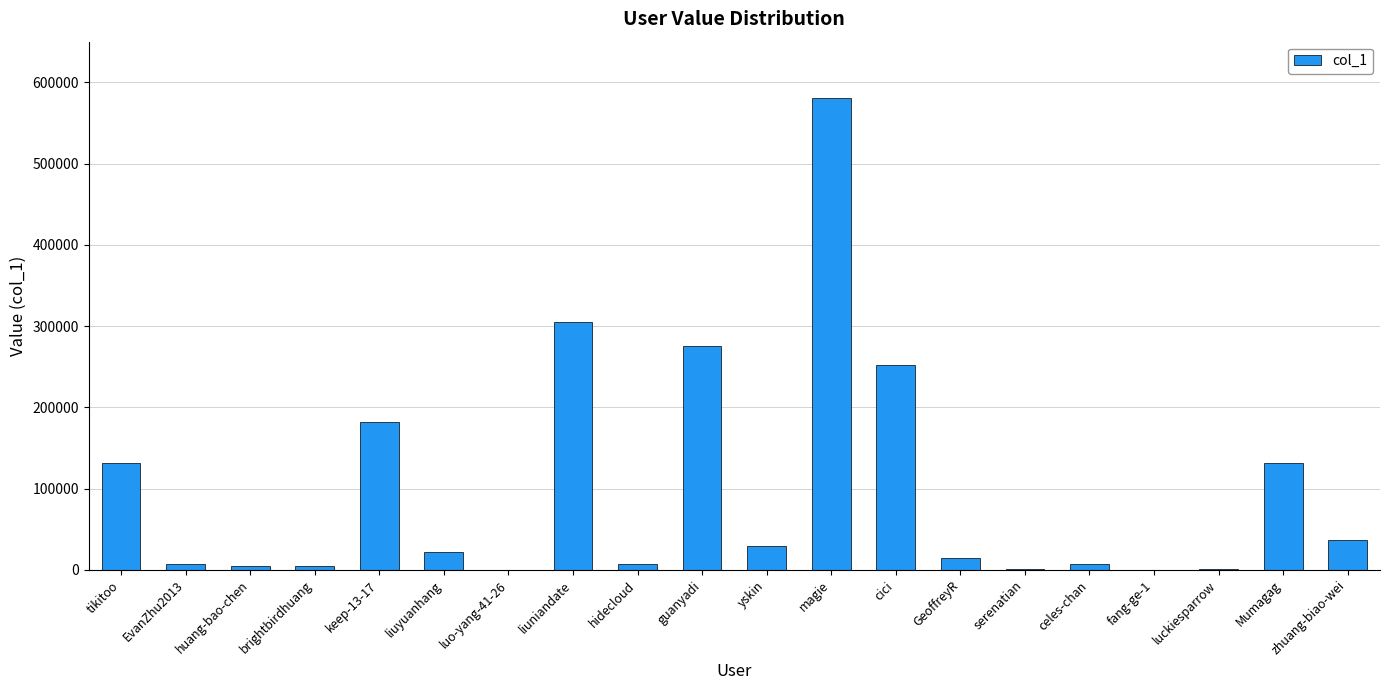

What is the average value?

99518